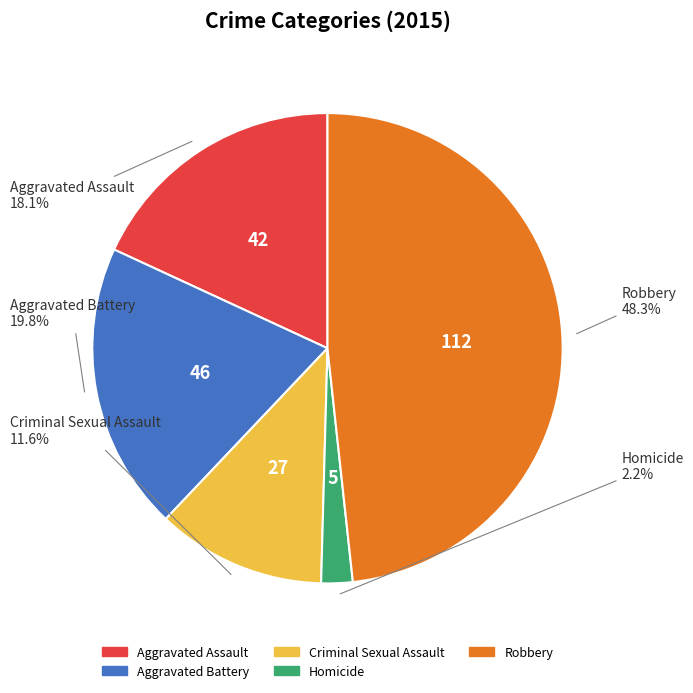

How many slices are in this pie chart?

5